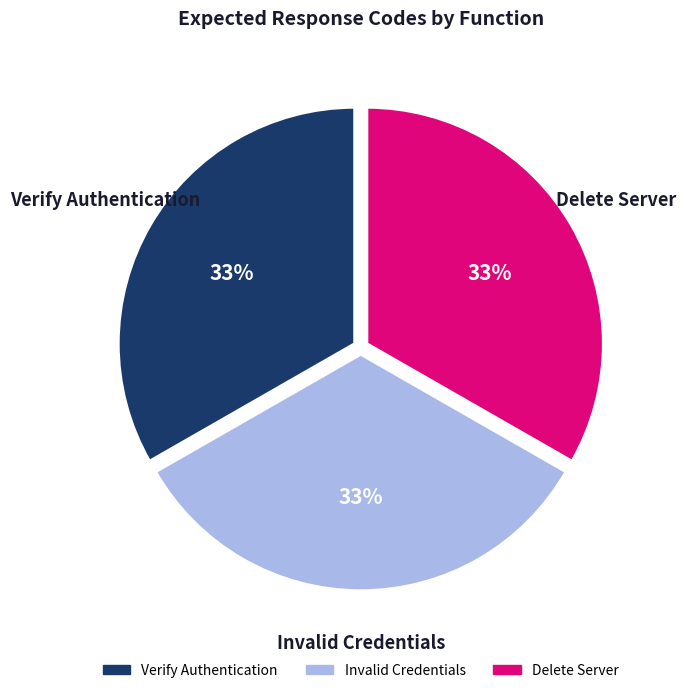

True or false: Delete Server accounts for 33% of the total.

True